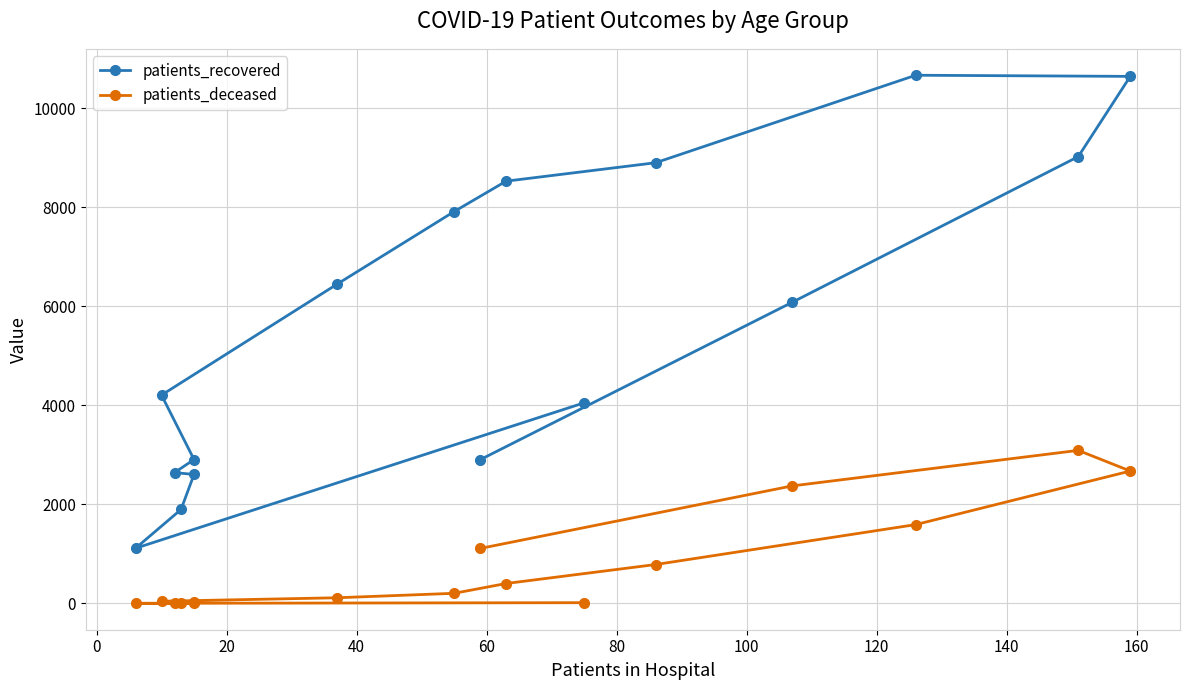

How many data points in patients_deceased are above 205?

7